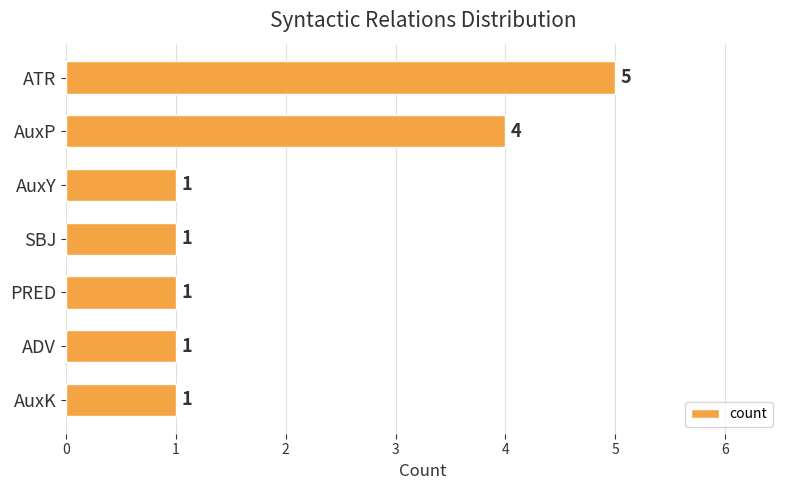

What is the label of the 2nd bar from the top?

AuxP